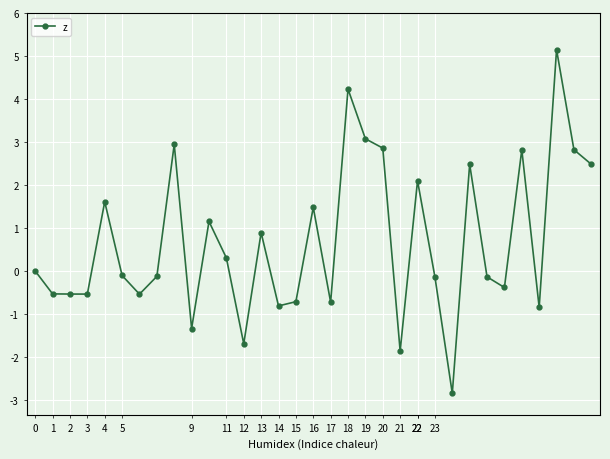

What is the smallest value displayed?

-2.8